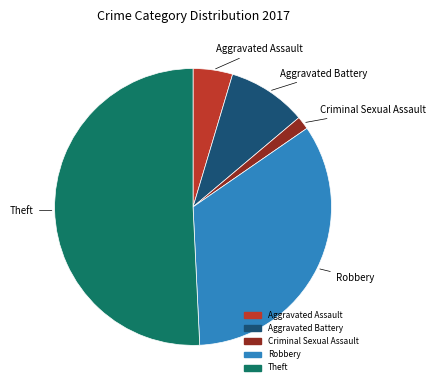

Is there any slice that represents more than half of the pie?

Yes